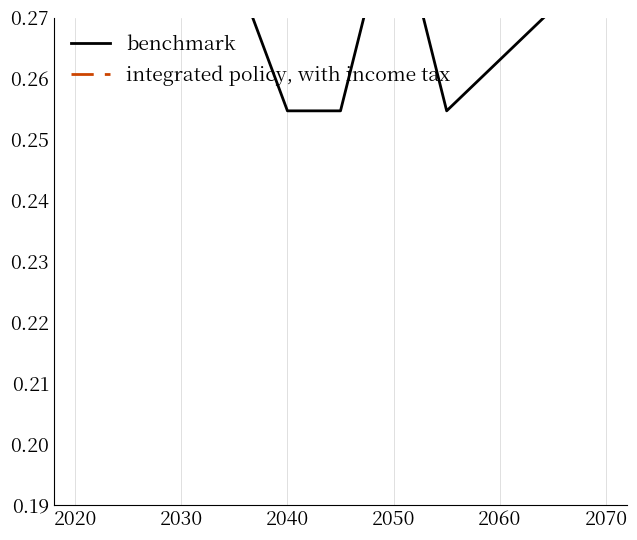

Count the number of data series in this chart.

2